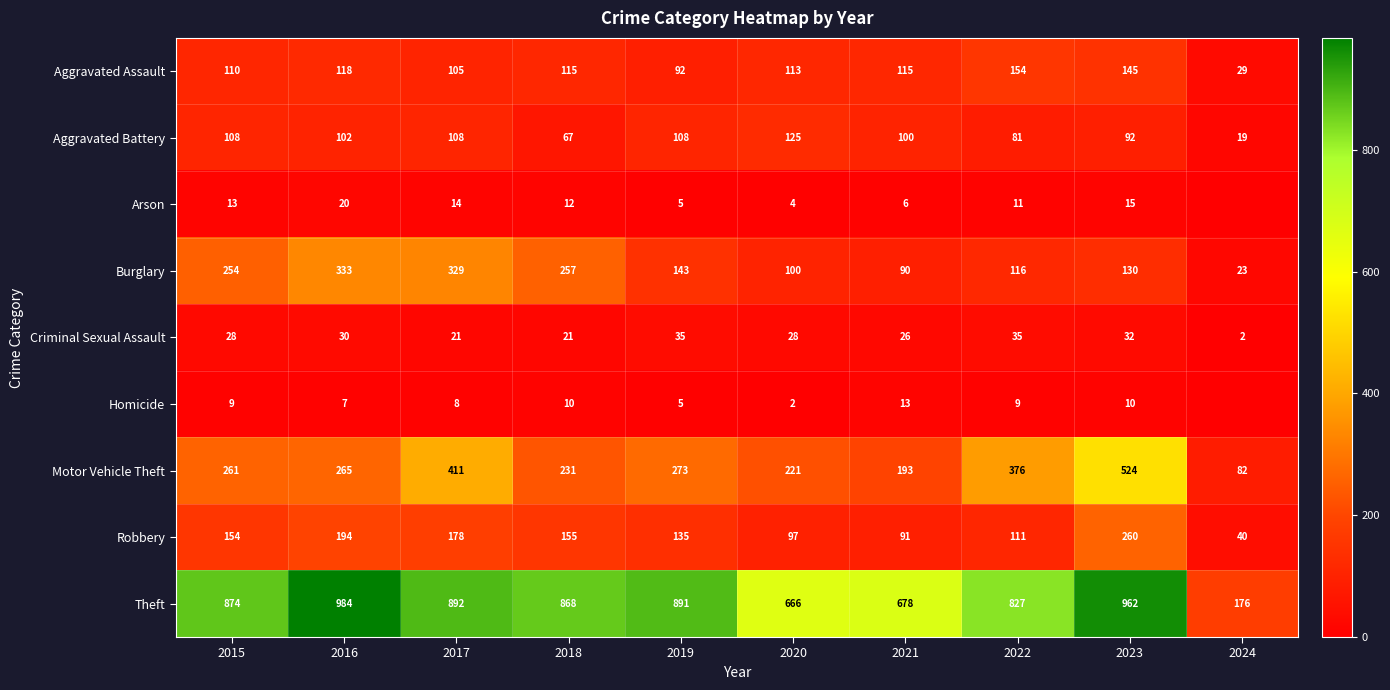

Is the value of Homicide at 2018 greater than the value of Motor Vehicle Theft at 2024?

No